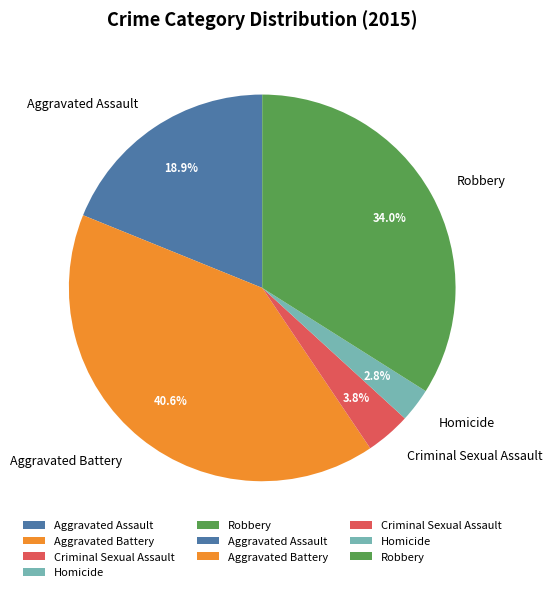

How many segments does this pie chart have?

5